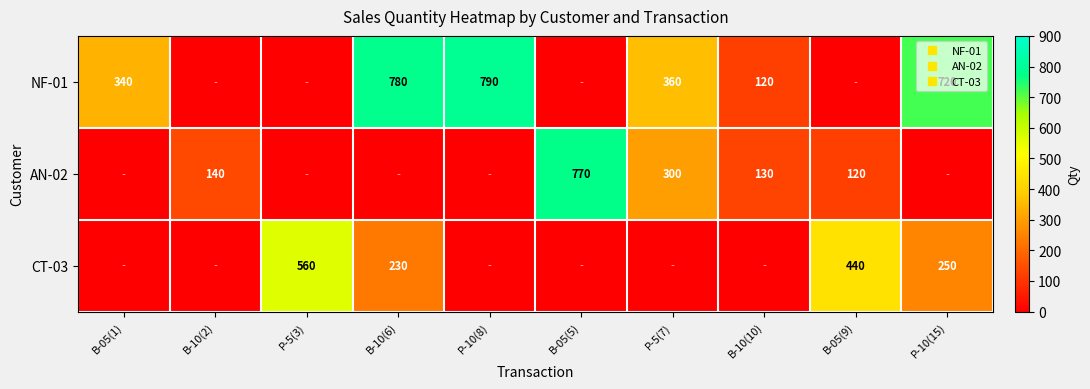

List the series in order of their peak value, lowest first.

CT-03, AN-02, NF-01